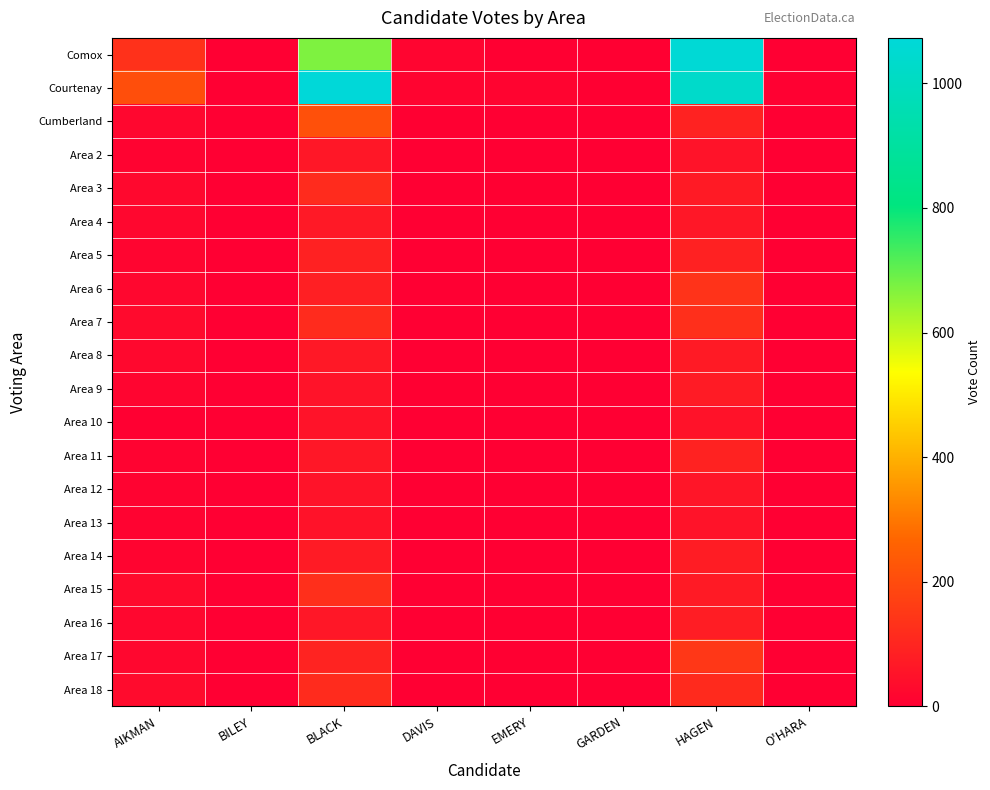

Reading left to right, extract all data points from this chart.

Comox: AIKMAN=132	BILEY=1	BLACK=672	DAVIS=16	EMERY=3	GARDEN=4	HAGEN=1063	O'HARA=1
Courtenay: AIKMAN=207	BILEY=1	BLACK=1073	DAVIS=14	EMERY=13	GARDEN=3	HAGEN=1030	O'HARA=5
Cumberland: AIKMAN=21	BILEY=1	BLACK=213	DAVIS=3	EMERY=2	GARDEN=0	HAGEN=92	O'HARA=0
Area 2: AIKMAN=11	BILEY=0	BLACK=63	DAVIS=1	EMERY=2	GARDEN=0	HAGEN=51	O'HARA=0
Area 3: AIKMAN=25	BILEY=0	BLACK=115	DAVIS=1	EMERY=3	GARDEN=1	HAGEN=70	O'HARA=0
Area 4: AIKMAN=21	BILEY=0	BLACK=69	DAVIS=1	EMERY=0	GARDEN=1	HAGEN=62	O'HARA=0
Area 5: AIKMAN=15	BILEY=0	BLACK=89	DAVIS=0	EMERY=1	GARDEN=0	HAGEN=89	O'HARA=2
Area 6: AIKMAN=23	BILEY=0	BLACK=82	DAVIS=1	EMERY=1	GARDEN=0	HAGEN=137	O'HARA=1
Area 7: AIKMAN=29	BILEY=1	BLACK=115	DAVIS=1	EMERY=2	GARDEN=0	HAGEN=125	O'HARA=0
Area 8: AIKMAN=24	BILEY=1	BLACK=67	DAVIS=1	EMERY=2	GARDEN=1	HAGEN=70	O'HARA=0
Area 9: AIKMAN=16	BILEY=1	BLACK=54	DAVIS=4	EMERY=0	GARDEN=1	HAGEN=73	O'HARA=0
Area 10: AIKMAN=3	BILEY=0	BLACK=53	DAVIS=0	EMERY=0	GARDEN=0	HAGEN=49	O'HARA=1
Area 11: AIKMAN=10	BILEY=0	BLACK=62	DAVIS=1	EMERY=2	GARDEN=0	HAGEN=91	O'HARA=0
Area 12: AIKMAN=10	BILEY=0	BLACK=54	DAVIS=0	EMERY=2	GARDEN=0	HAGEN=58	O'HARA=0
Area 13: AIKMAN=10	BILEY=0	BLACK=49	DAVIS=0	EMERY=1	GARDEN=0	HAGEN=54	O'HARA=0
Area 14: AIKMAN=14	BILEY=0	BLACK=73	DAVIS=0	EMERY=1	GARDEN=1	HAGEN=76	O'HARA=0
Area 15: AIKMAN=29	BILEY=0	BLACK=124	DAVIS=2	EMERY=0	GARDEN=0	HAGEN=70	O'HARA=1
Area 16: AIKMAN=19	BILEY=0	BLACK=62	DAVIS=0	EMERY=4	GARDEN=0	HAGEN=79	O'HARA=0
Area 17: AIKMAN=20	BILEY=0	BLACK=96	DAVIS=0	EMERY=3	GARDEN=1	HAGEN=145	O'HARA=0
Area 18: AIKMAN=33	BILEY=0	BLACK=114	DAVIS=0	EMERY=1	GARDEN=1	HAGEN=112	O'HARA=0